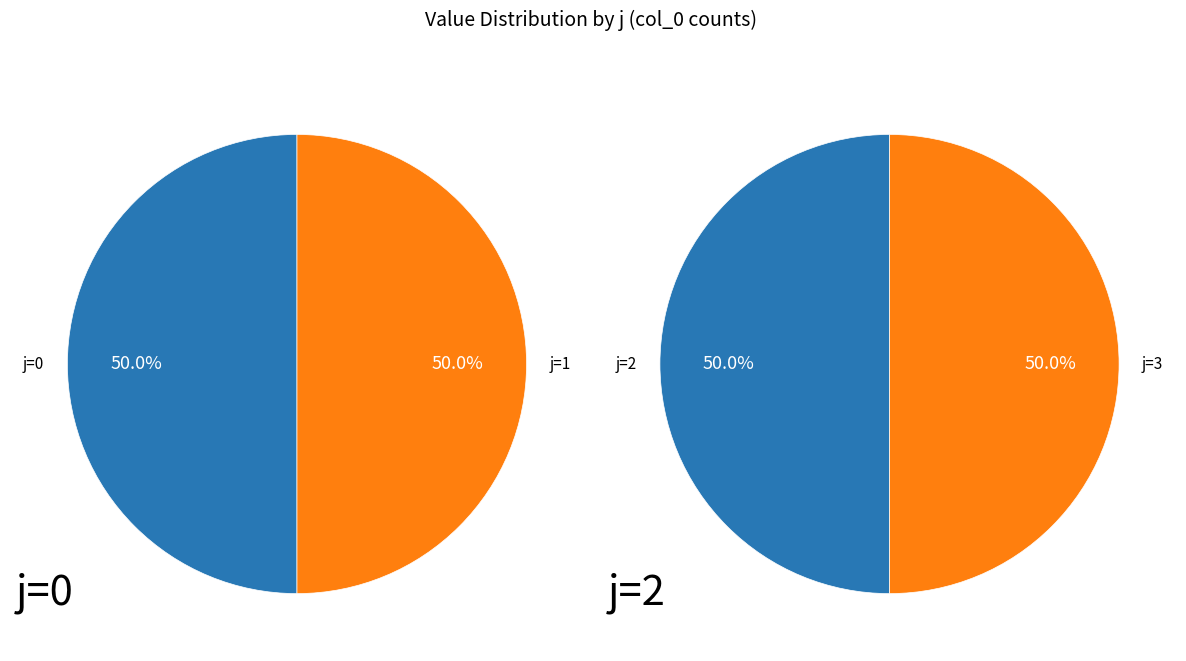

True or false: 1 accounts for 14% of the total.

False